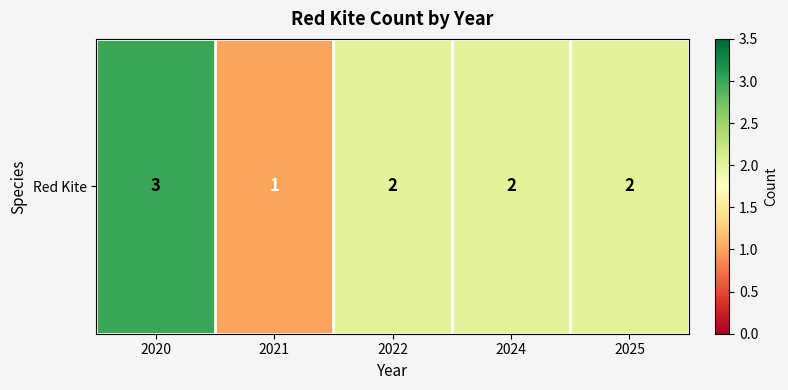

What is the difference between the maximum and minimum values?

2